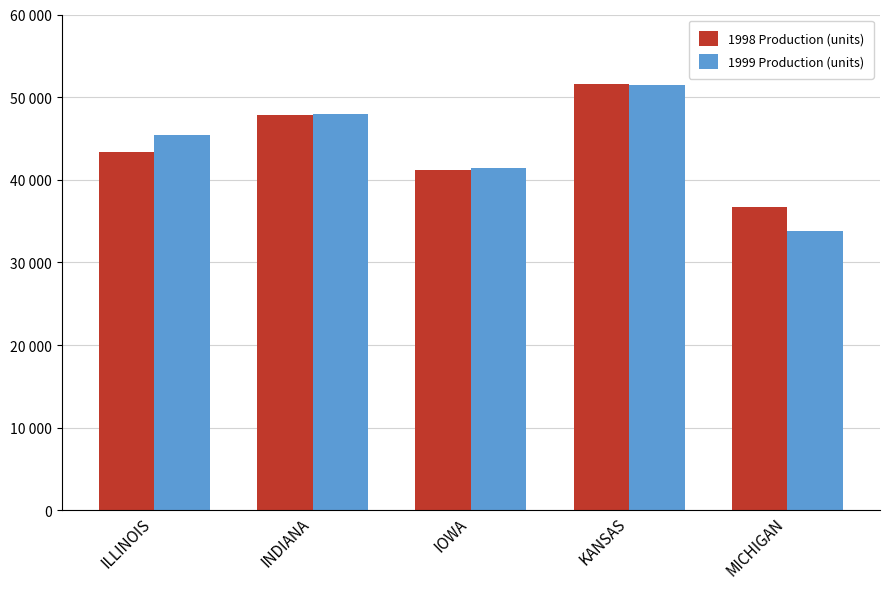

True or false: 1998 Production (units) has a value of 43375.1 at ILLINOIS.

True